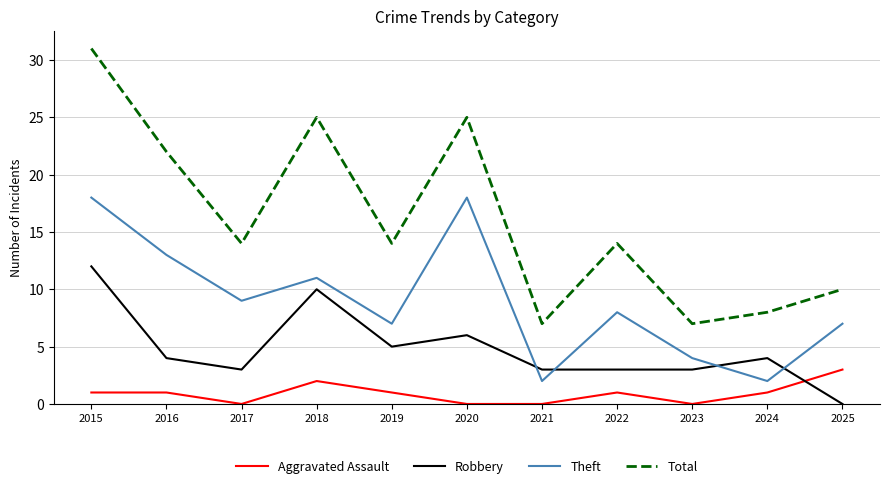

The value of Theft at 2021 is 1. True or false?

False